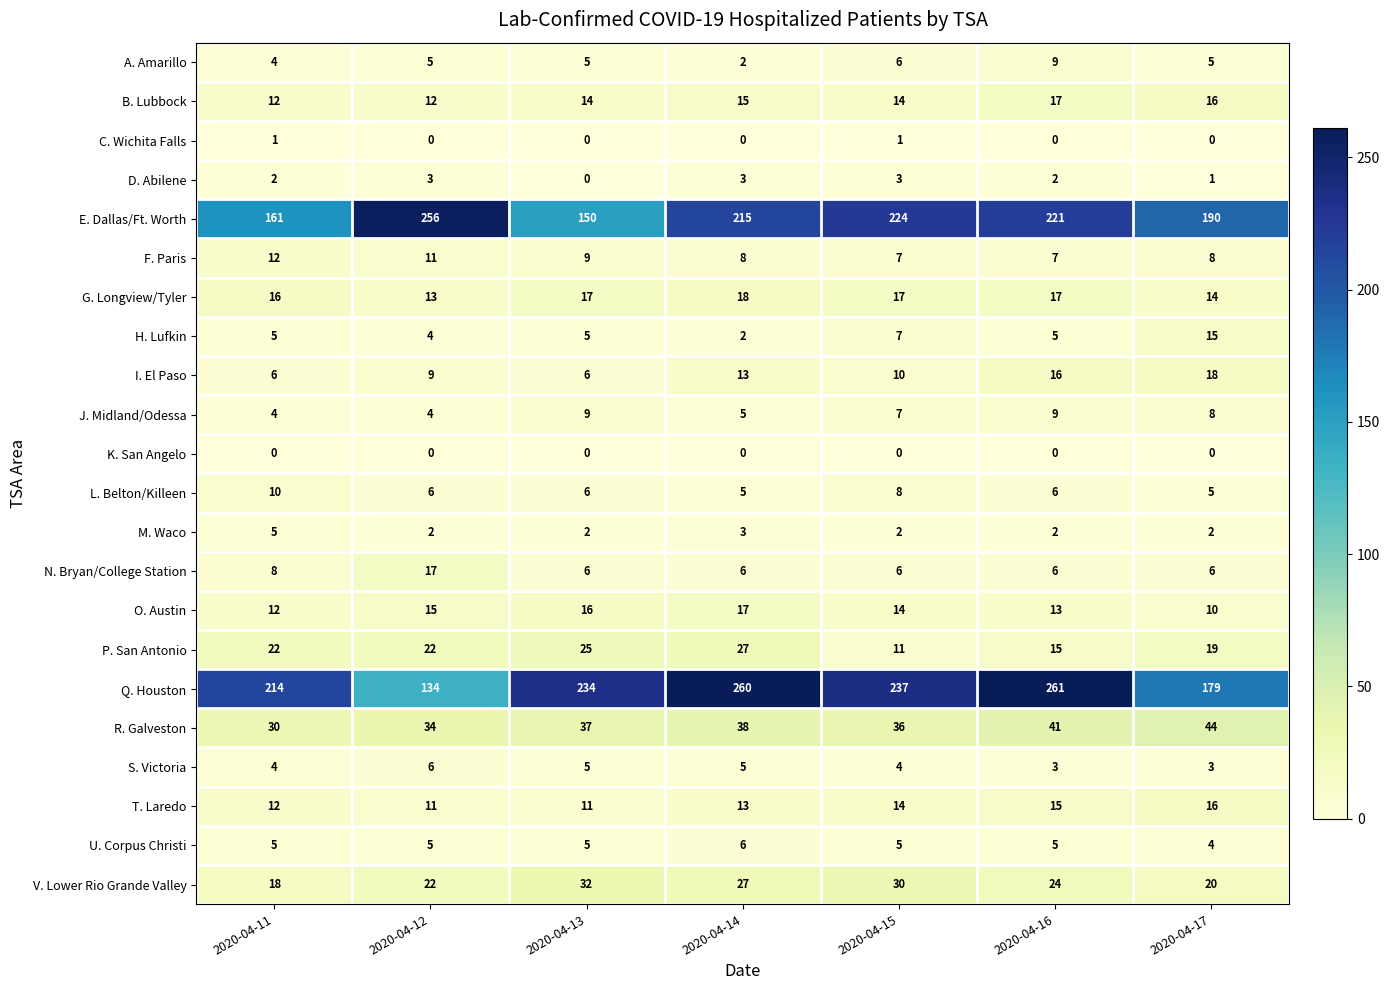

Count the F. Paris values in the range 7 to 11.

6